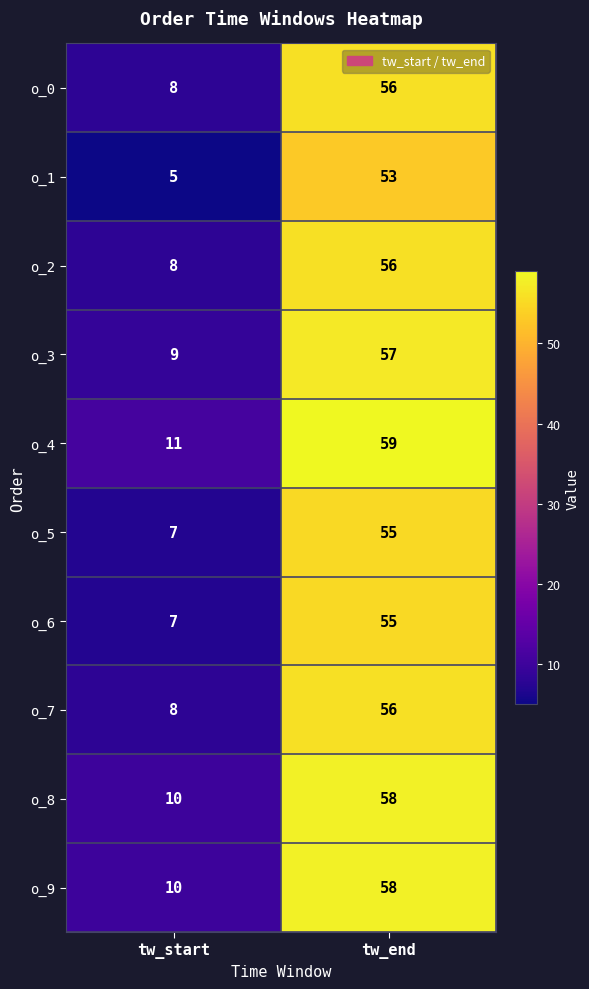

At how many categories does at least one series exceed 49?

1